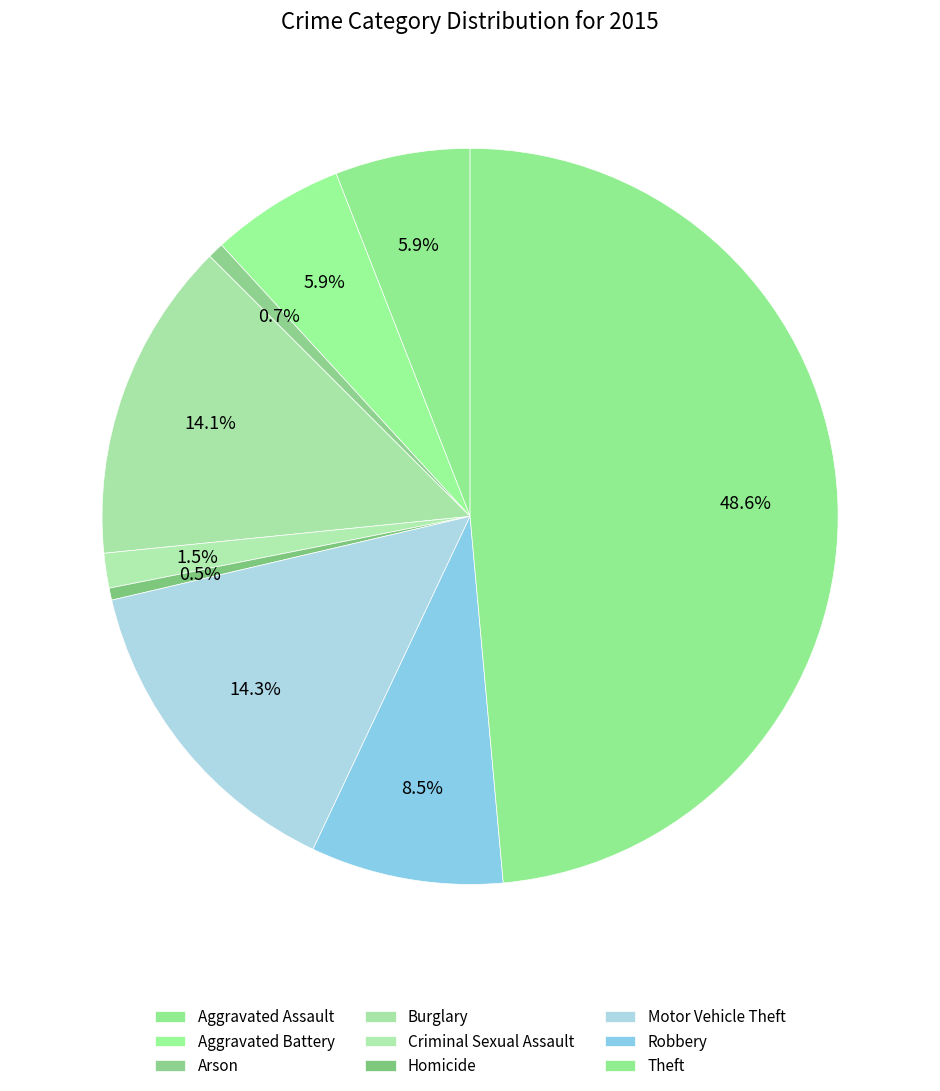

To the nearest percent, what is the difference between the Robbery and Burglary slice percentages?

6%